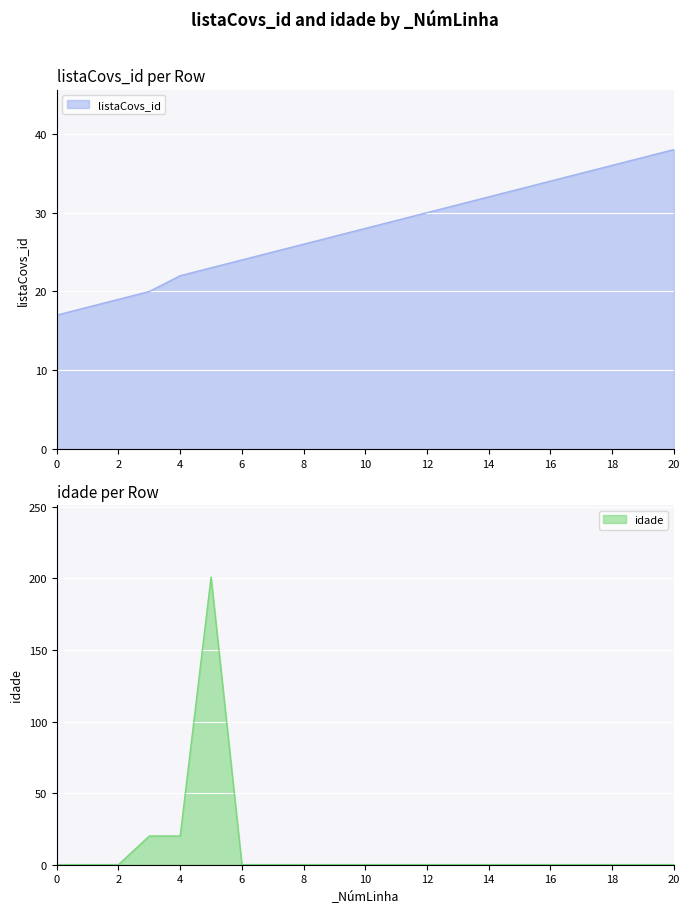

What is the greatest value displayed?

201